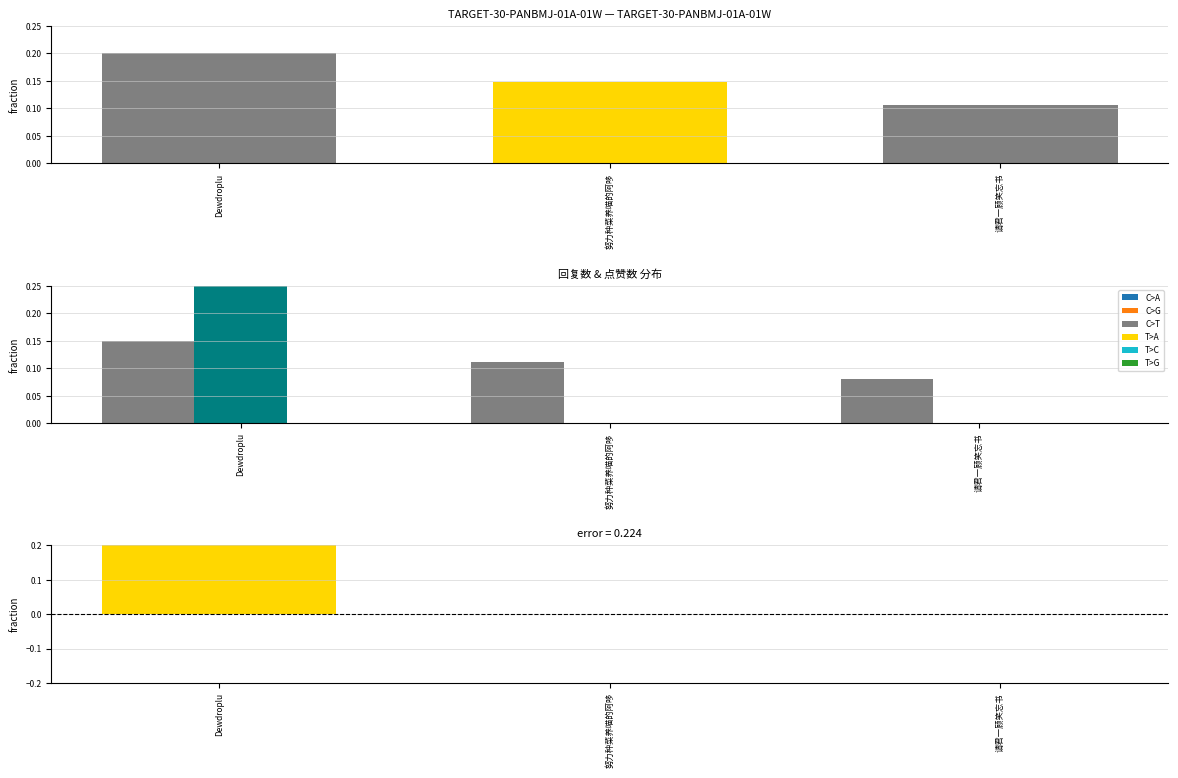

True or false: 回复数 has a value of 0.1 at Dewdroplu.

False